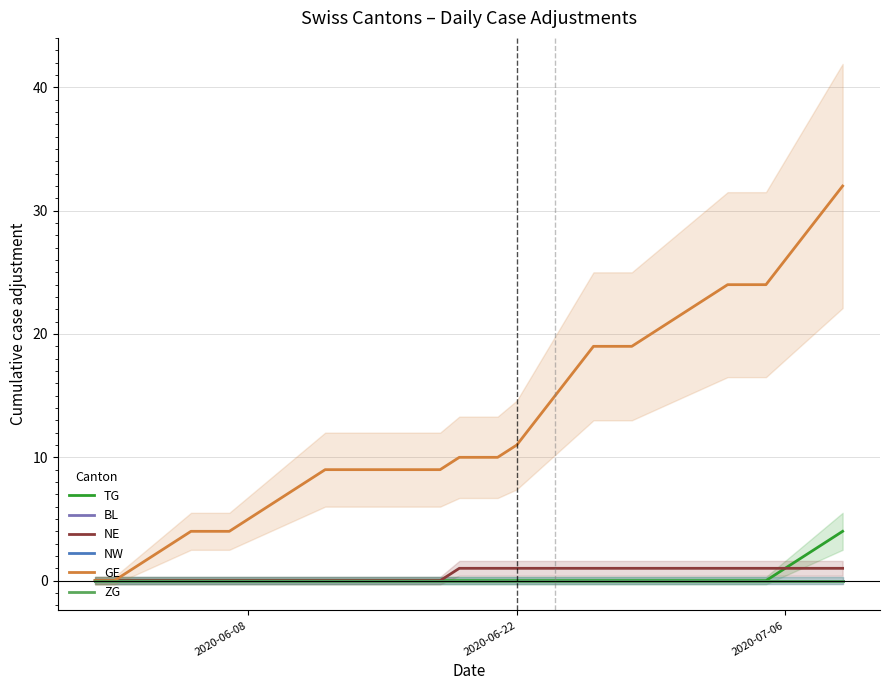

True or false: NE and TG intersect in this chart.

False